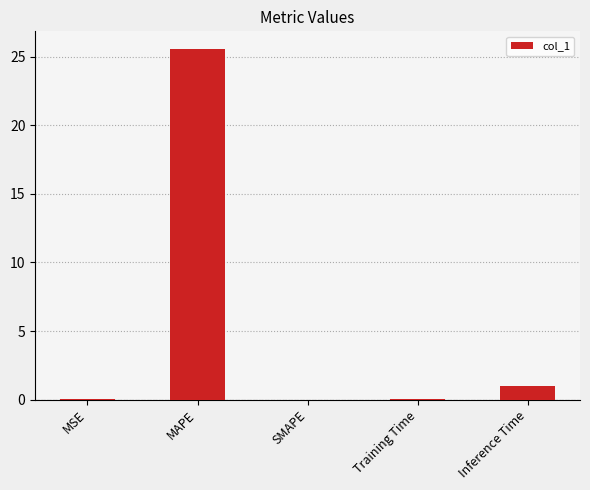

What is the maximum value shown in the chart?

25.6